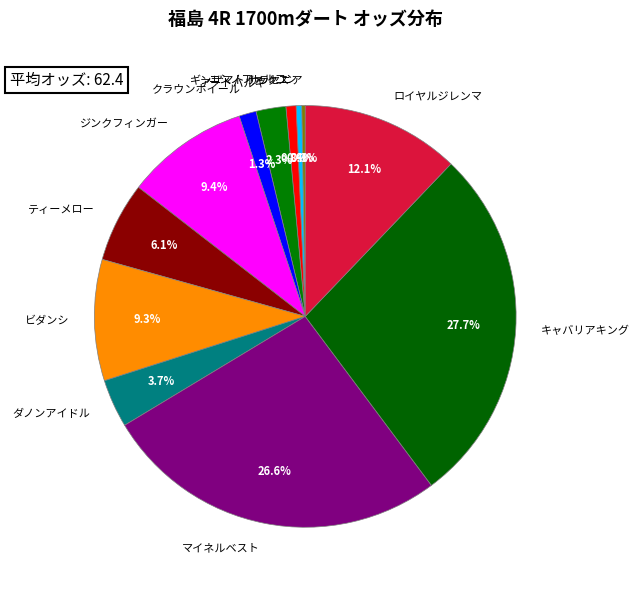

What percentage is the ダノンアイドル slice, to the nearest percent?

4%